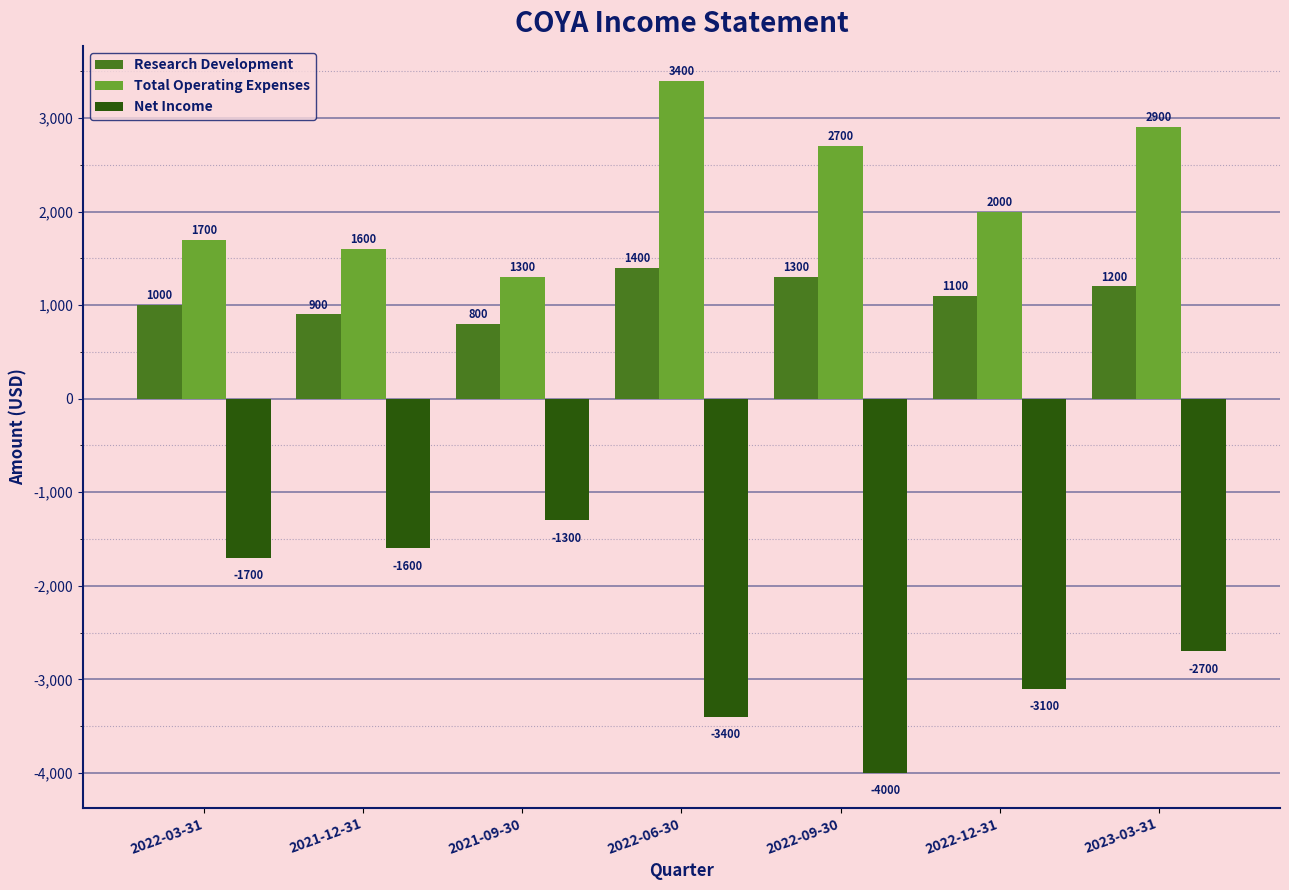

List the series in order of their peak value, lowest first.

Net Income, Research Development, Total Operating Expenses